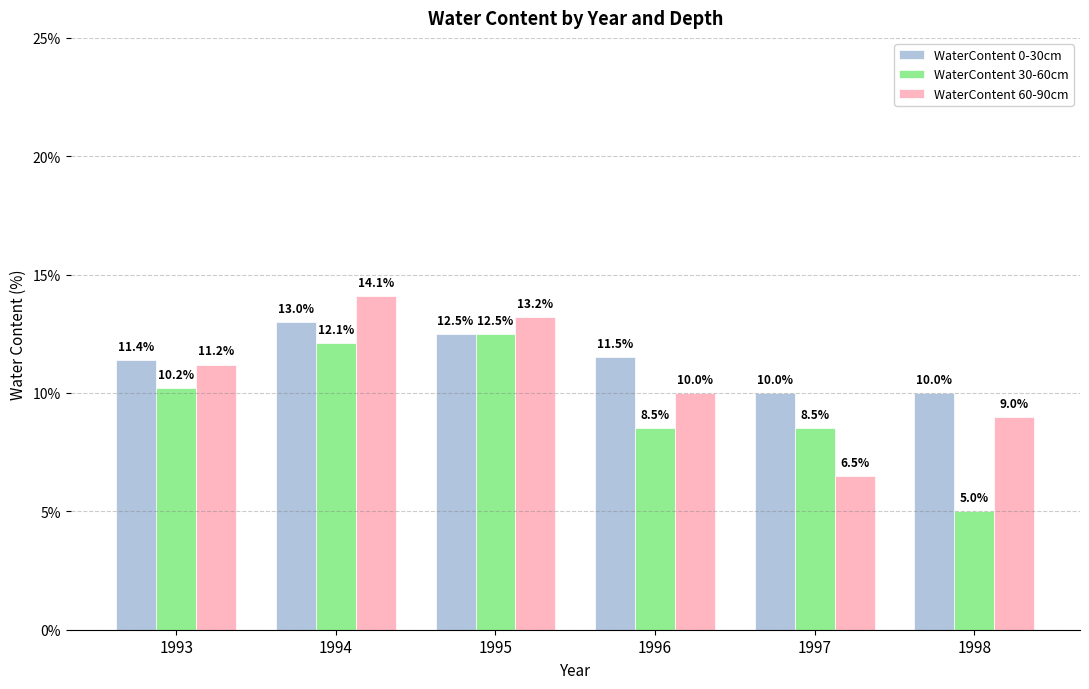

What is the sum of all WaterContent 0-30cm values?

68.4